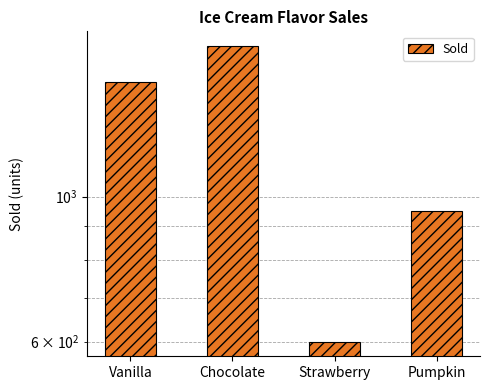

What is the ratio of the value at Strawberry to the value at Chocolate?

0.4